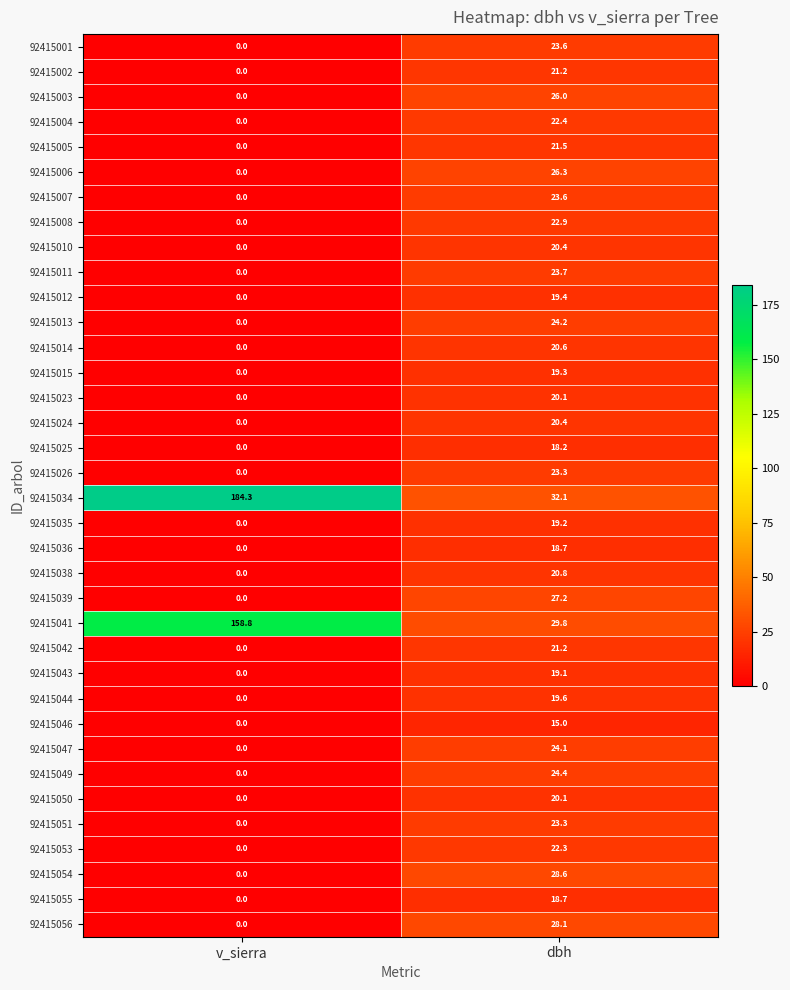

Which series has the largest range (max minus min)?

92415034